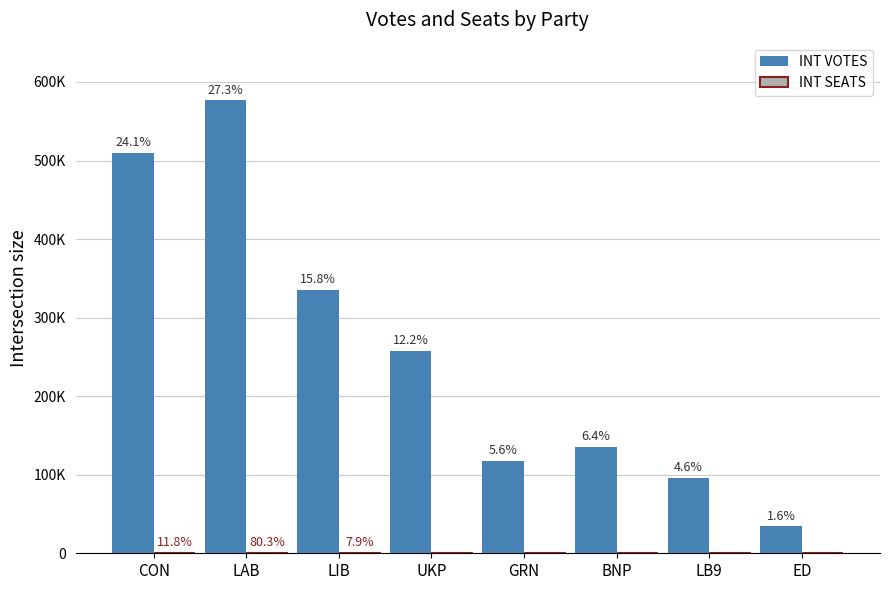

The INT VOTES series shows 532820 at LIB. True or false?

False